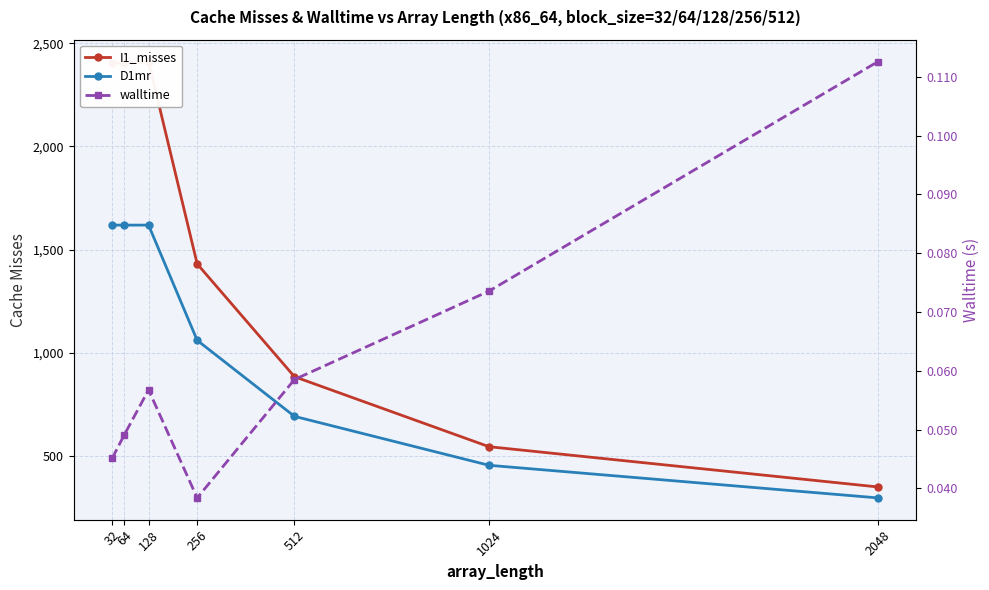

Is it true that D1mr equals 1619.0 at 64?

True